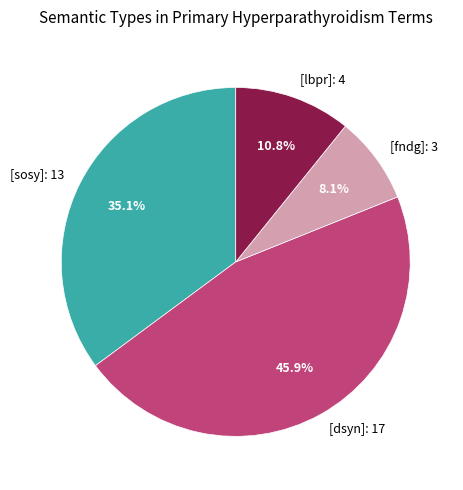

Is [dsyn] the majority of the pie?

No